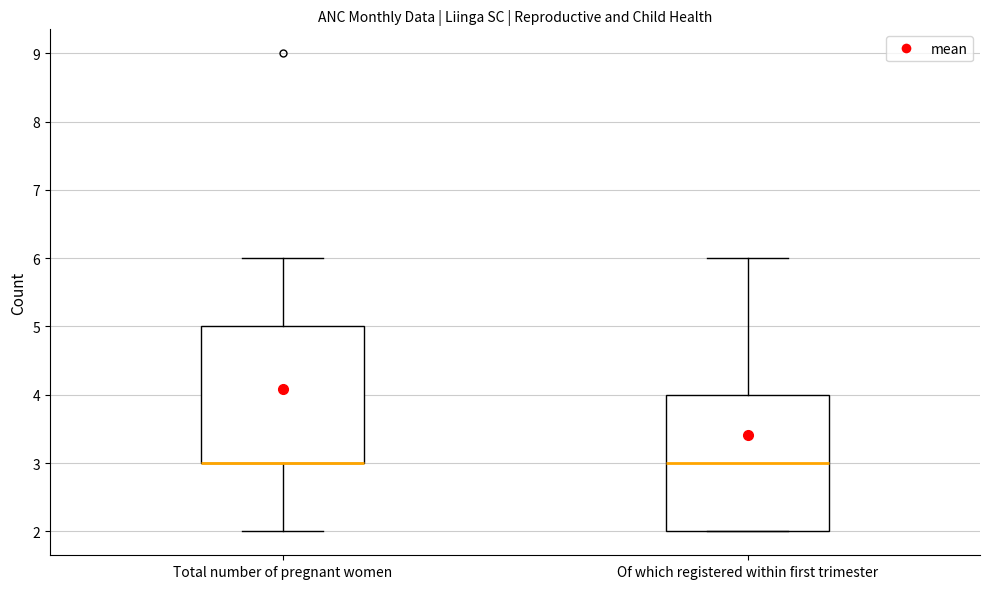

Where does the upper whisker of the box for Of which registered within first trimester end on the y-axis? The values are not printed on the chart, so give them approximately, as read against the axis.

6